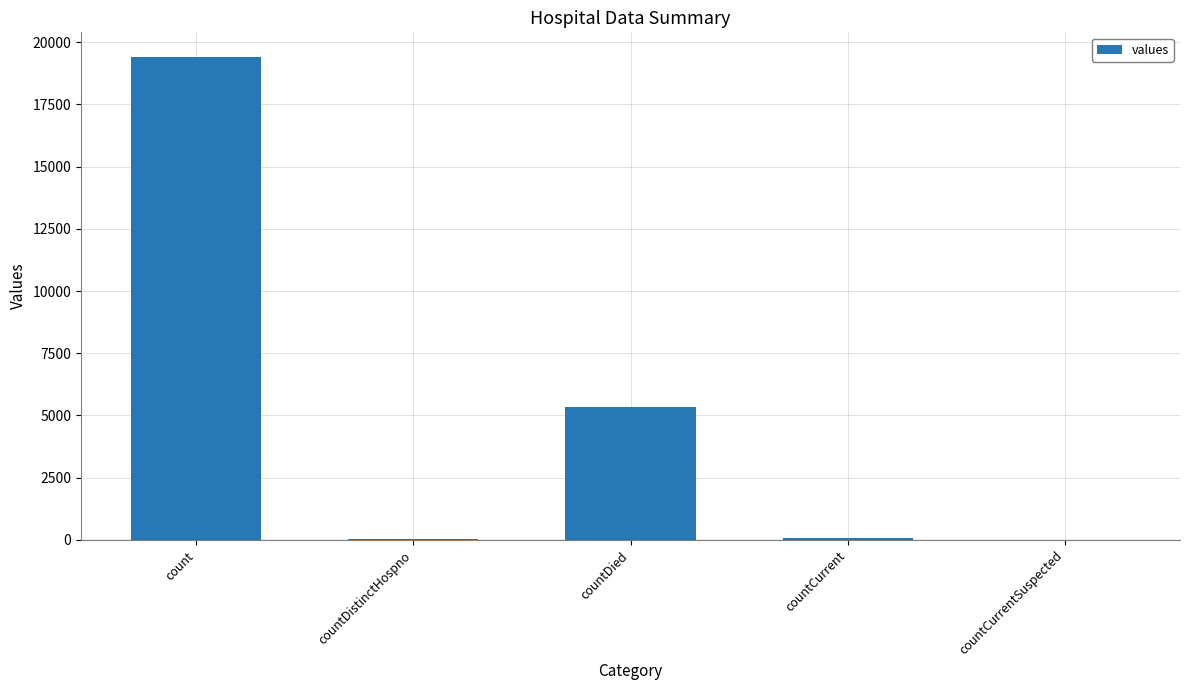

What is the maximum value shown in the chart?

19420